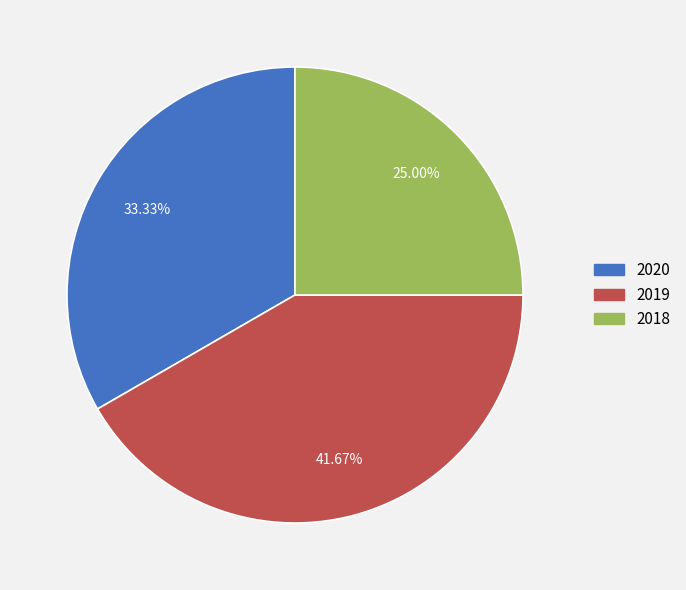

Does any single category account for the majority?

No